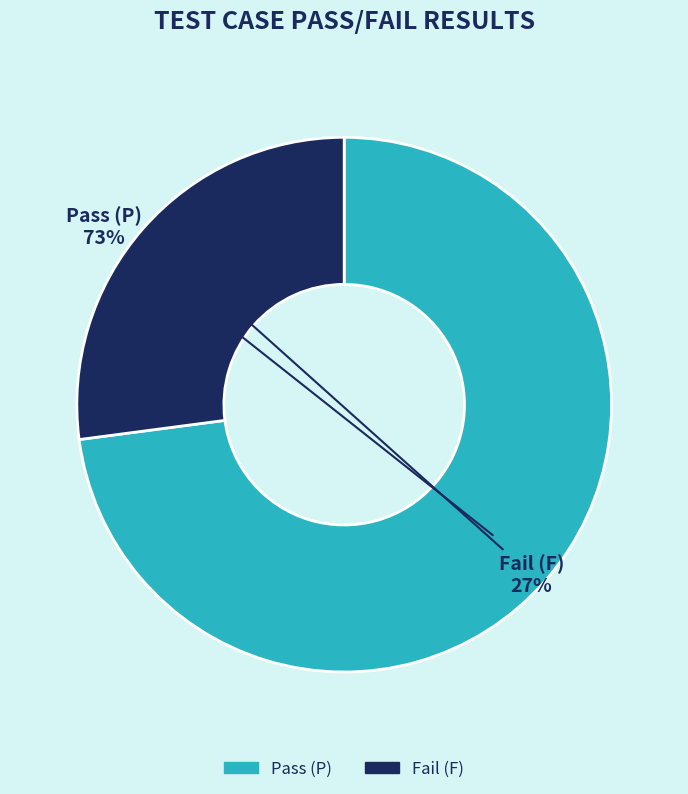

Combined, do Pass (P) and Fail (F) account for over 50%?

Yes